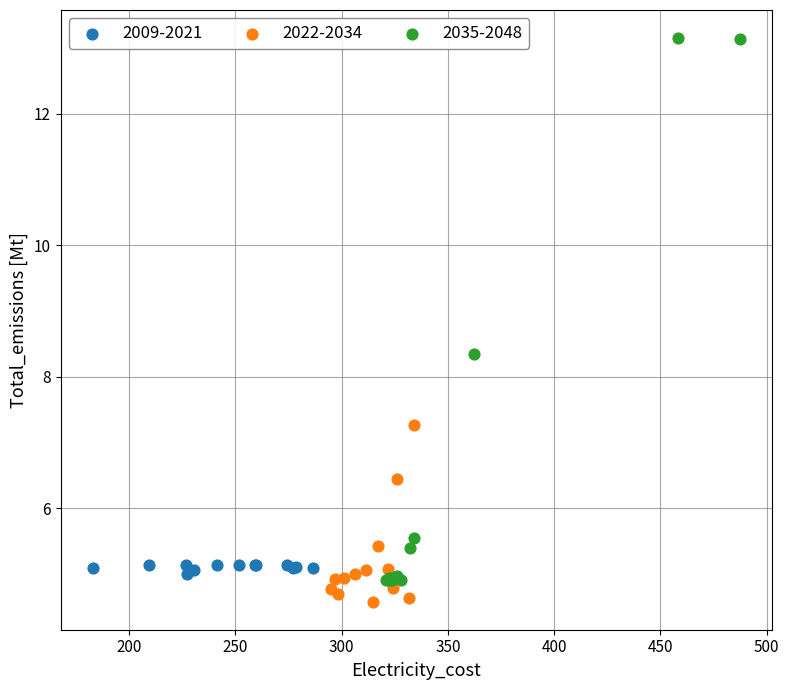

Which series reaches the maximum Y coordinate?

2035-2048